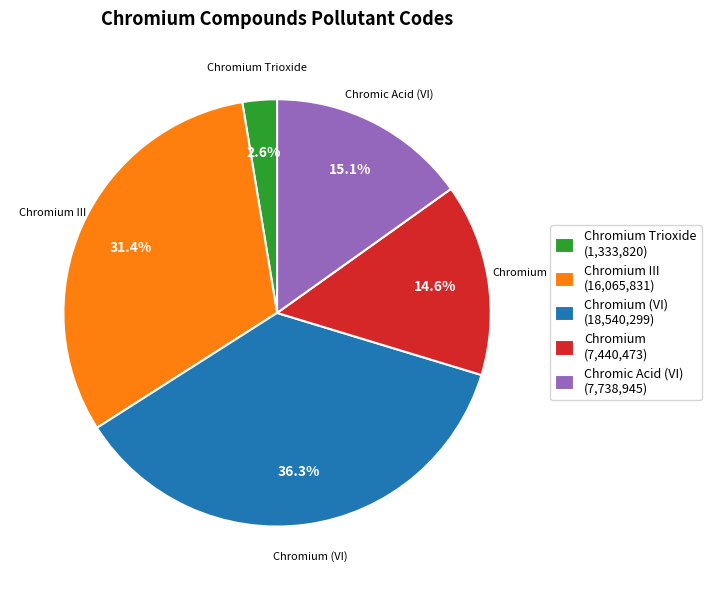

What percentage is the Chromium III slice, to the nearest percent?

31%